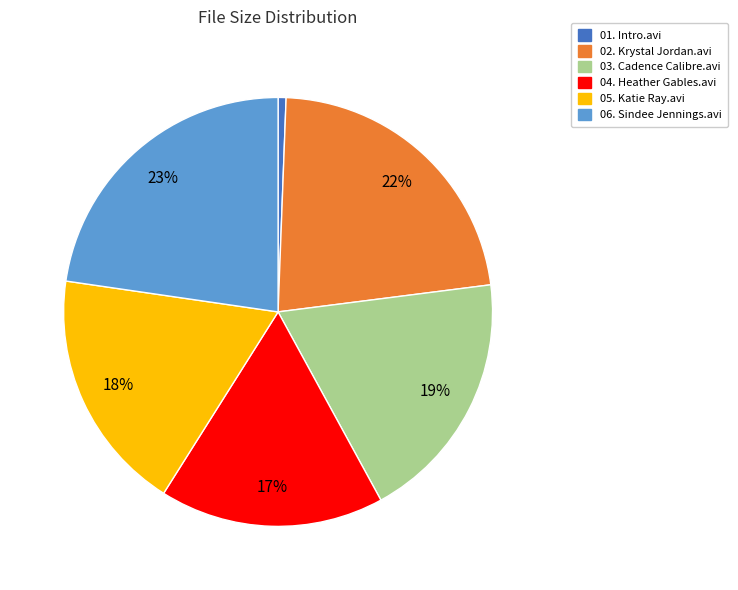

Which category has the smallest portion of the pie?

01. Intro.avi